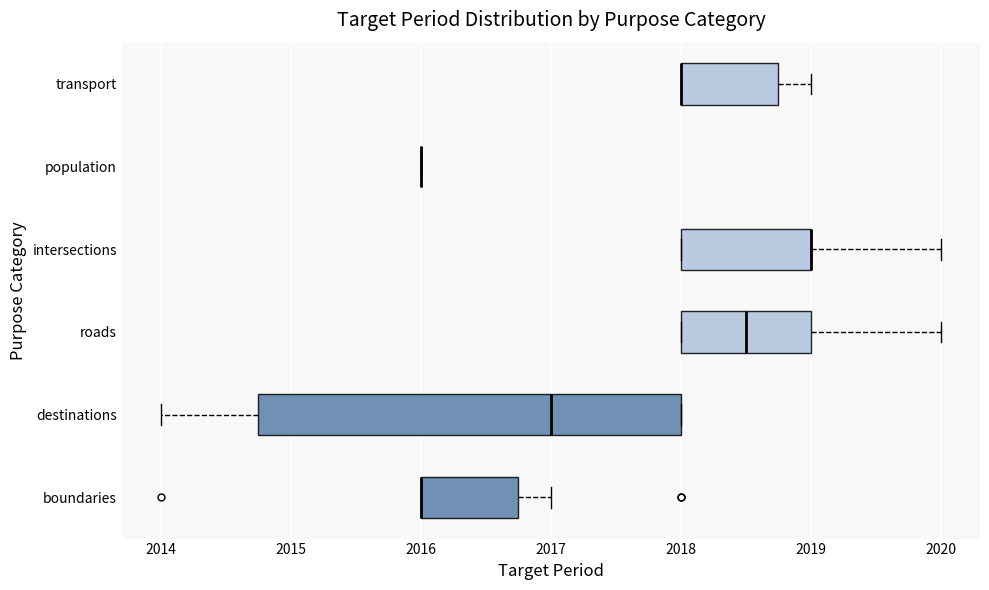

Comparing the boxes themselves (not the whiskers), which one is the widest?

destinations